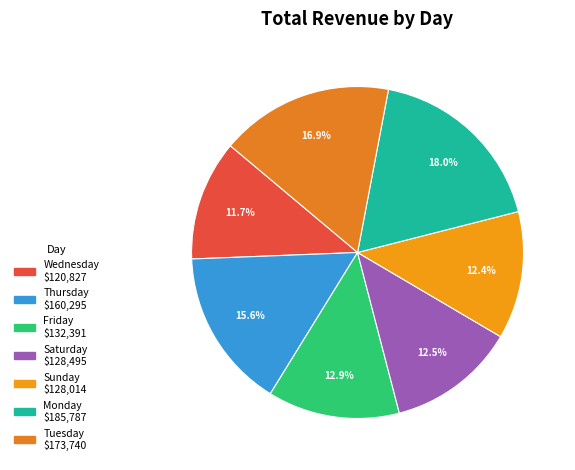

Is it true that Monday is 18% of the pie?

True